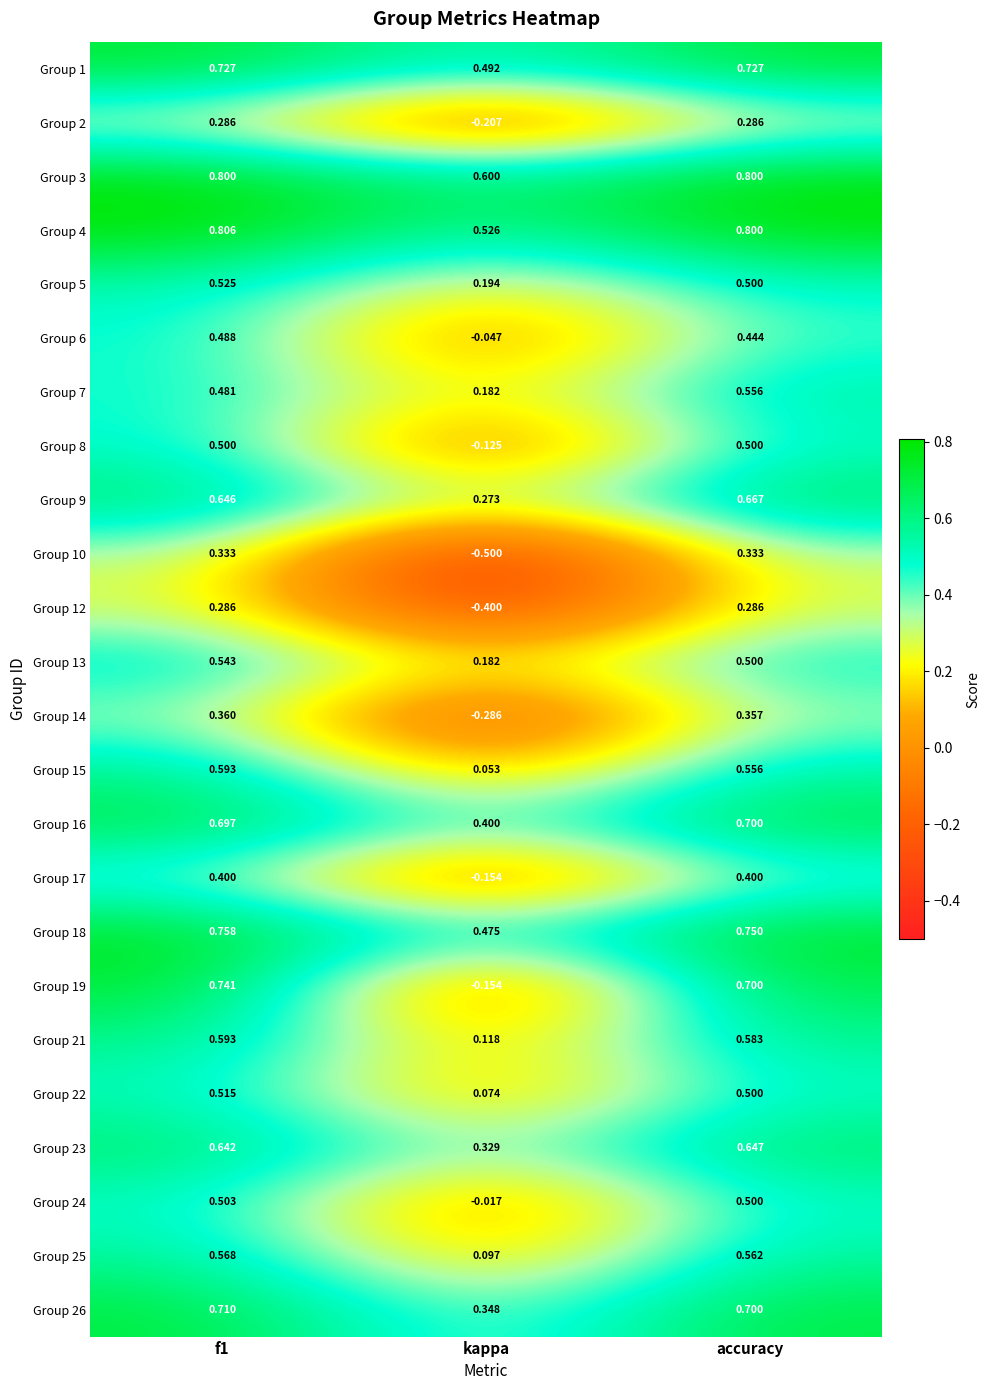

Which category has the lowest value in the Group 22 series?

kappa